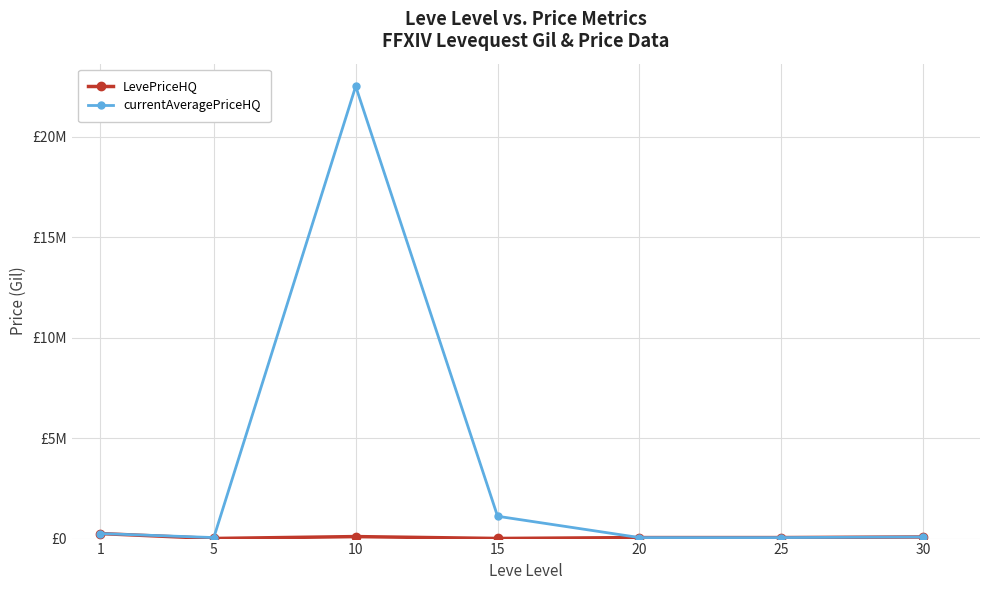

The value of LevePriceHQ at 20 is 50000. True or false?

True